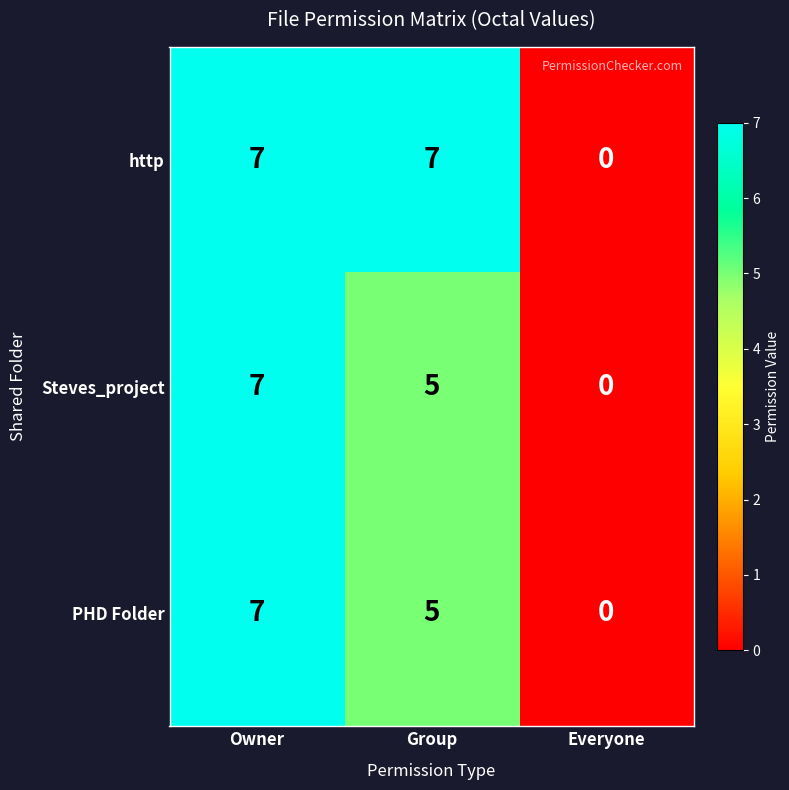

At which category does the chart reach its minimum across all series?

Everyone